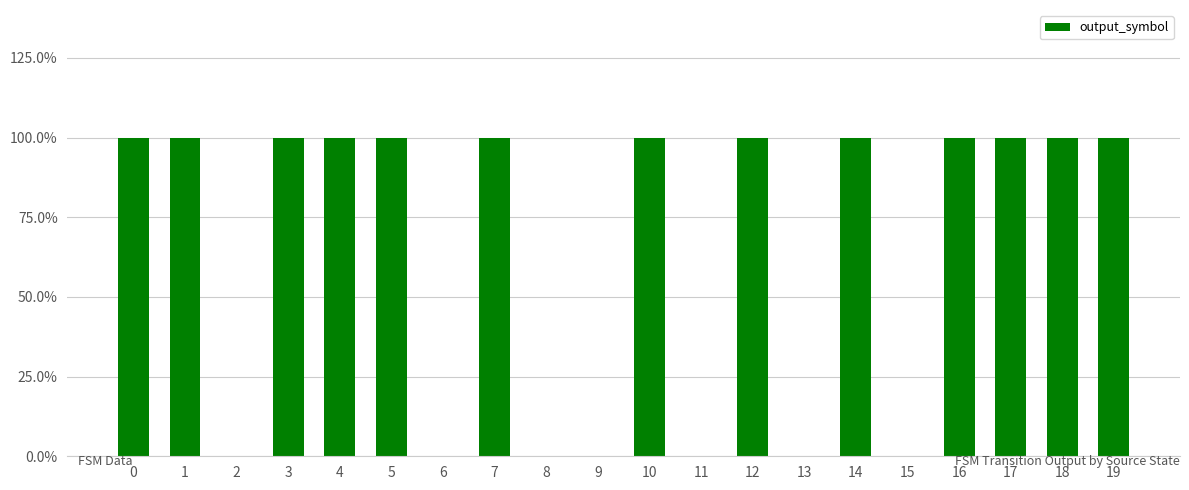

Are the bars horizontal?

No